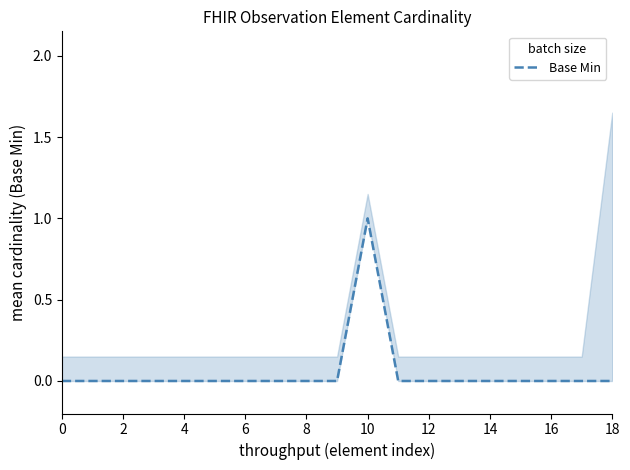

How many values are above zero?

1